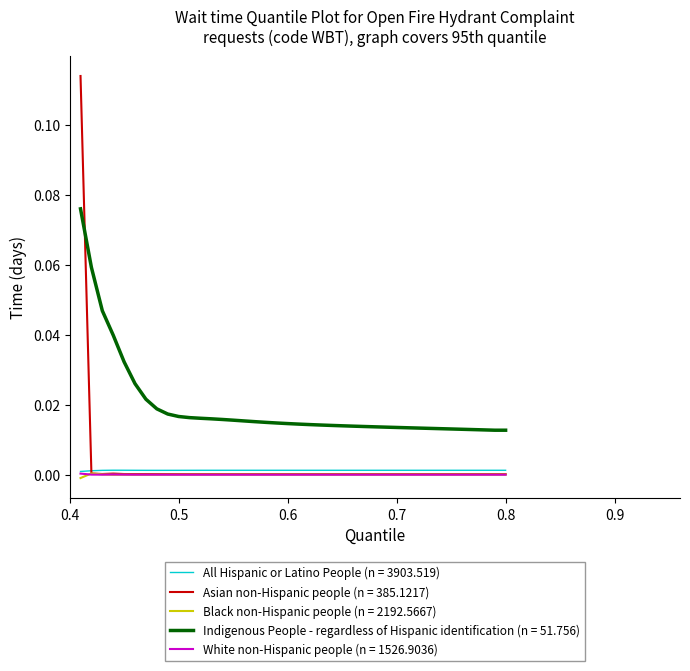

Which series has the largest range (max minus min)?

Asian non-Hispanic people (n = 385.1217)